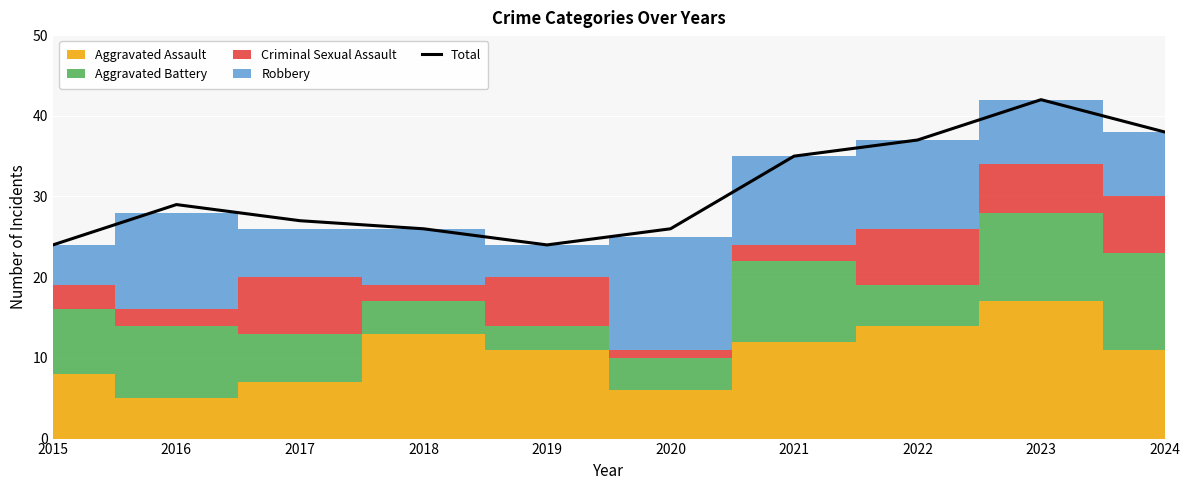

Reading right to left, list all the values displayed in this chart.

38	42	37	35	26	24	26	27	29	24